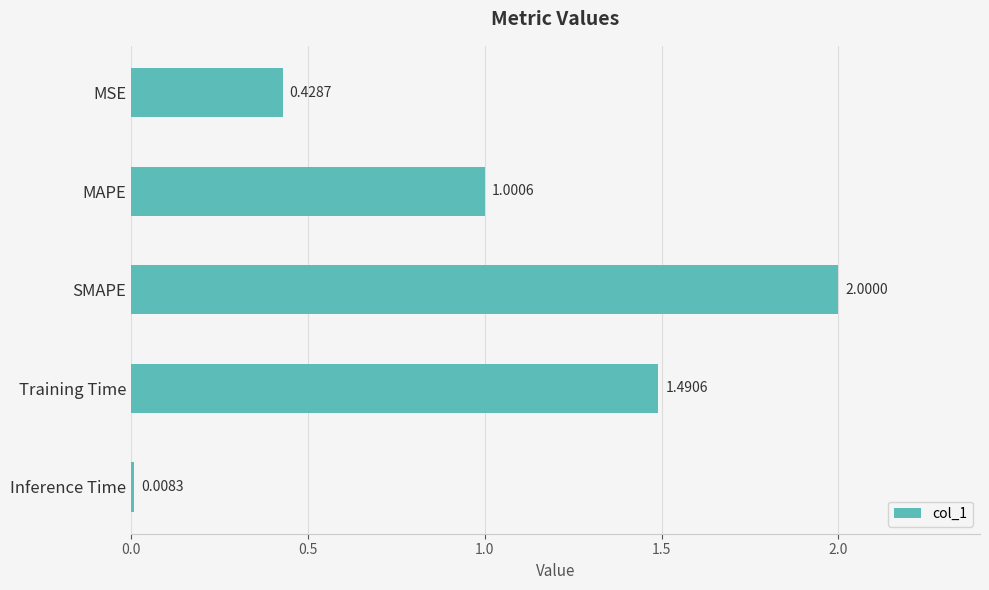

What is the change in value from MAPE to Training Time?

+0.5